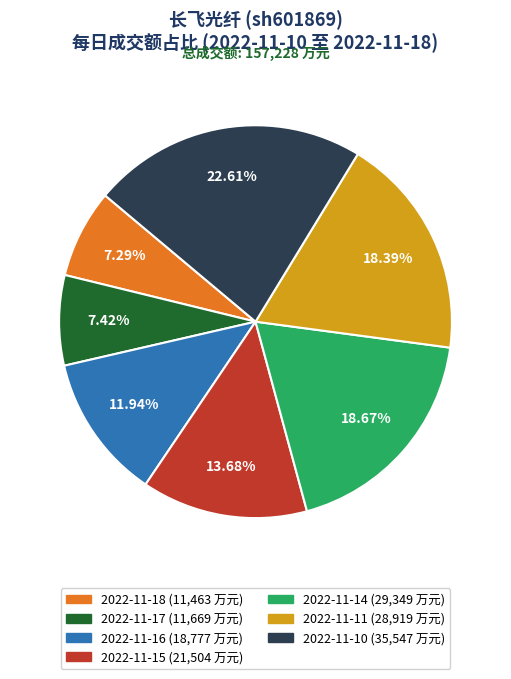

To the nearest percent, what percentage of the pie is 2022-11-18?

7%